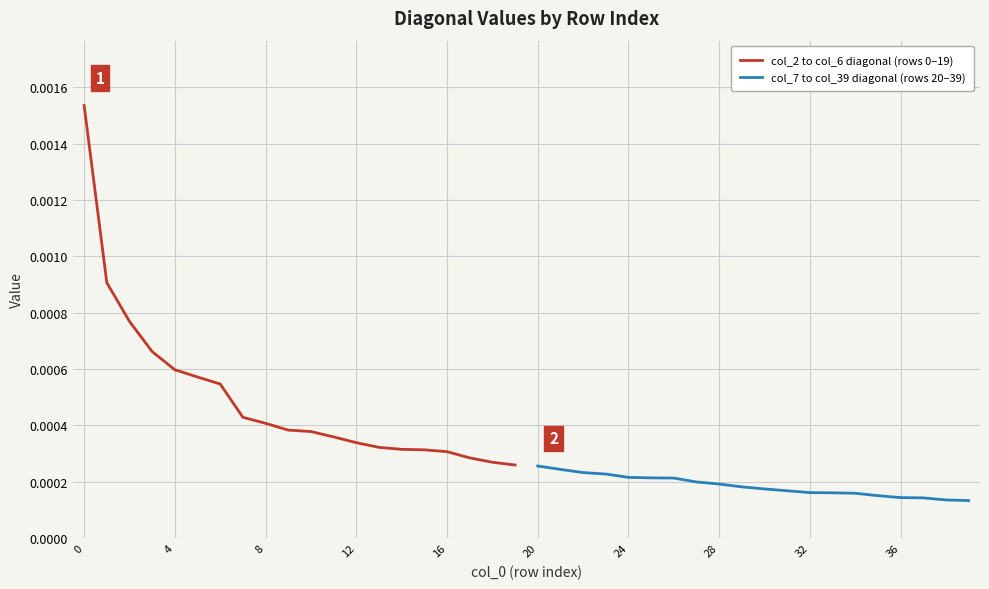

At which label is col_2 to col_6 diagonal (rows 0–19) closest to 0?

19